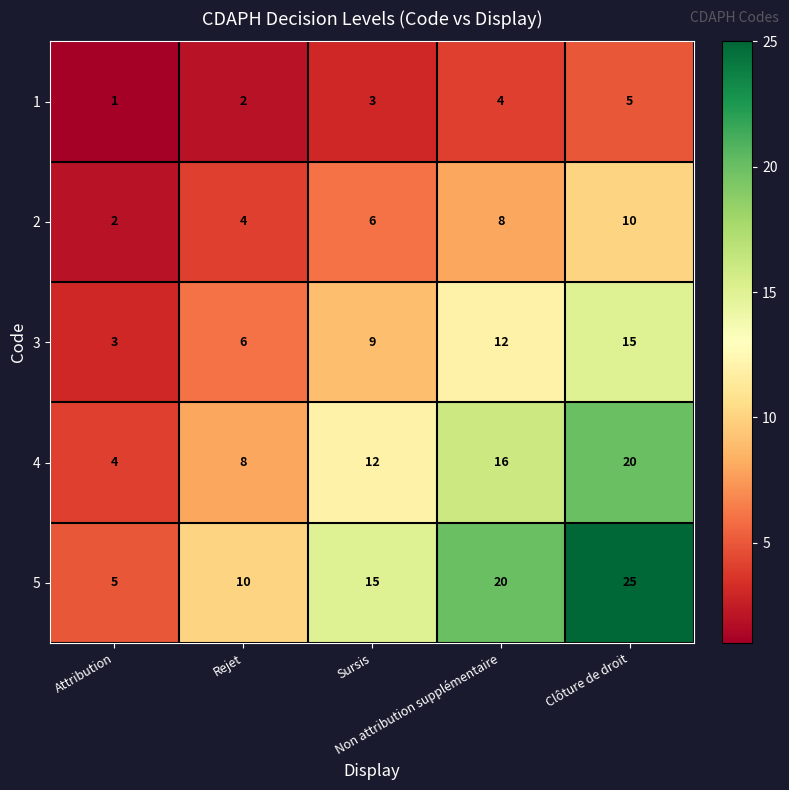

How many 1 values are between 2 and 4?

3